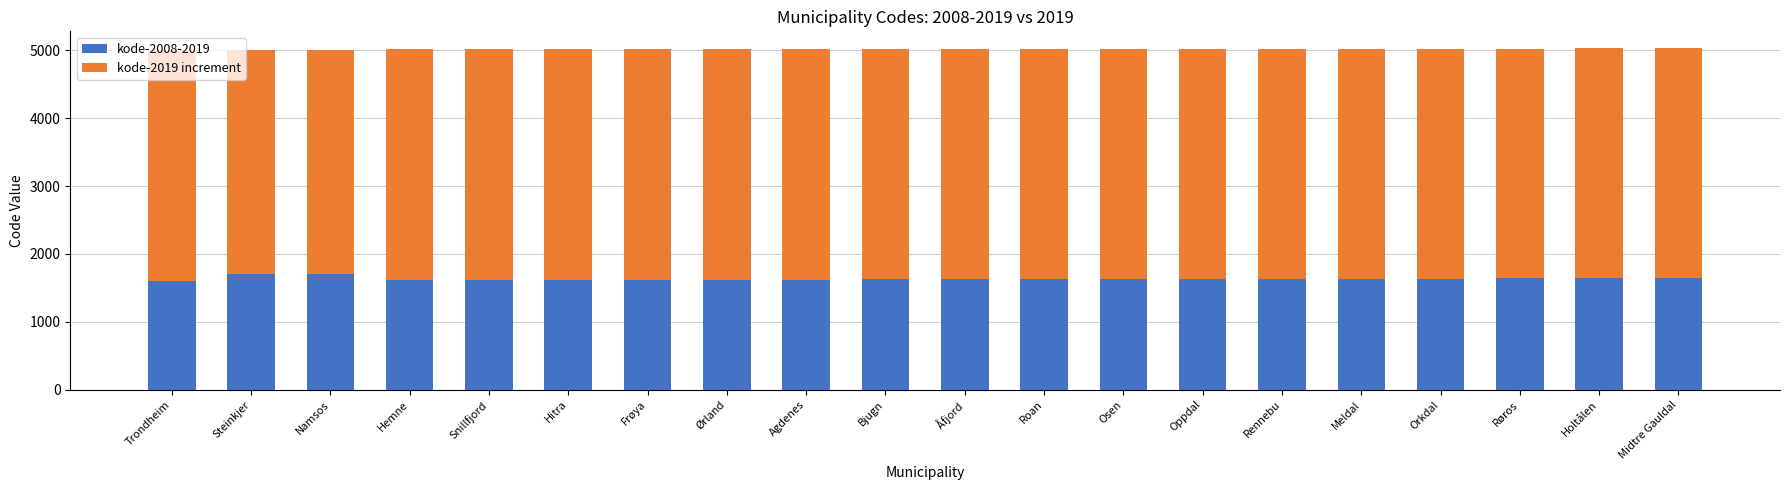

Is it true that kode-2008-2019 equals 1612 at Hemne?

True